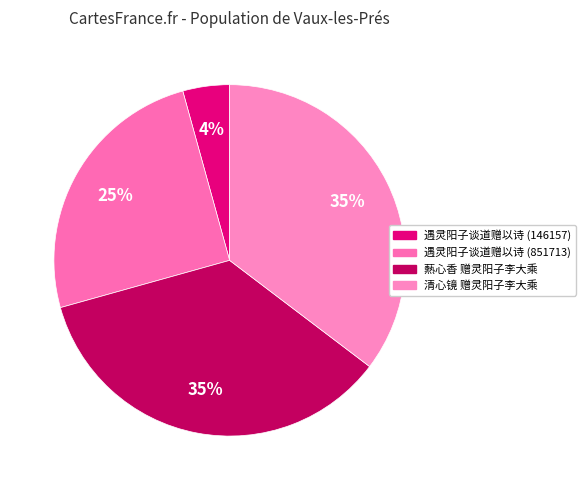

What is the largest slice in the pie chart?

爇心香 赠灵阳子李大乘